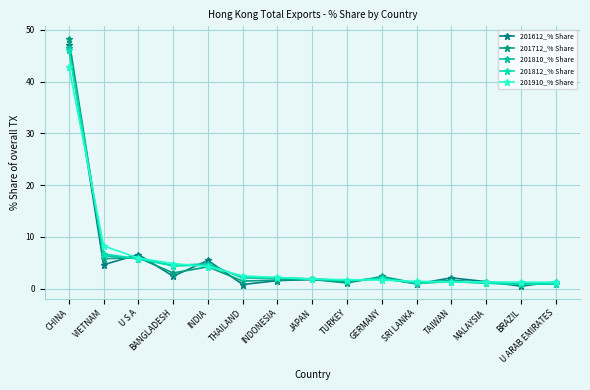

Reading left to right, list all the values displayed in this chart.

201612_% Share: CHINA=47.0	VIETNAM=4.6	U S A=6.6	BANGLADESH=2.4	INDIA=5.4	THAILAND=0.8	INDONESIA=1.5	JAPAN=1.7	TURKEY=1.3	GERMANY=2.0	SRI LANKA=0.9	TAIWAN=2.1	MALAYSIA=1.3	BRAZIL=0.5	U ARAB EMIRATES=1.3
201712_% Share: CHINA=48.3	VIETNAM=5.8	U S A=5.9	BANGLADESH=3.0	INDIA=4.2	THAILAND=1.4	INDONESIA=1.6	JAPAN=1.8	TURKEY=1.1	GERMANY=2.3	SRI LANKA=1.0	TAIWAN=1.6	MALAYSIA=1.2	BRAZIL=0.8	U ARAB EMIRATES=1.0
201810_% Share: CHINA=46.4	VIETNAM=6.4	U S A=5.7	BANGLADESH=4.5	INDIA=4.8	THAILAND=2.0	INDONESIA=2.0	JAPAN=1.8	TURKEY=1.5	GERMANY=2.0	SRI LANKA=1.0	TAIWAN=1.3	MALAYSIA=1.1	BRAZIL=0.8	U ARAB EMIRATES=0.9
201812_% Share: CHINA=46.1	VIETNAM=6.7	U S A=5.8	BANGLADESH=4.3	INDIA=4.5	THAILAND=2.2	INDONESIA=2.1	JAPAN=1.9	TURKEY=1.5	GERMANY=1.9	SRI LANKA=1.0	TAIWAN=1.3	MALAYSIA=1.0	BRAZIL=0.8	U ARAB EMIRATES=0.9
201910_% Share: CHINA=42.9	VIETNAM=8.2	U S A=5.9	BANGLADESH=4.8	INDIA=4.2	THAILAND=2.4	INDONESIA=2.1	JAPAN=1.8	TURKEY=1.7	GERMANY=1.6	SRI LANKA=1.4	TAIWAN=1.3	MALAYSIA=1.3	BRAZIL=1.2	U ARAB EMIRATES=1.2